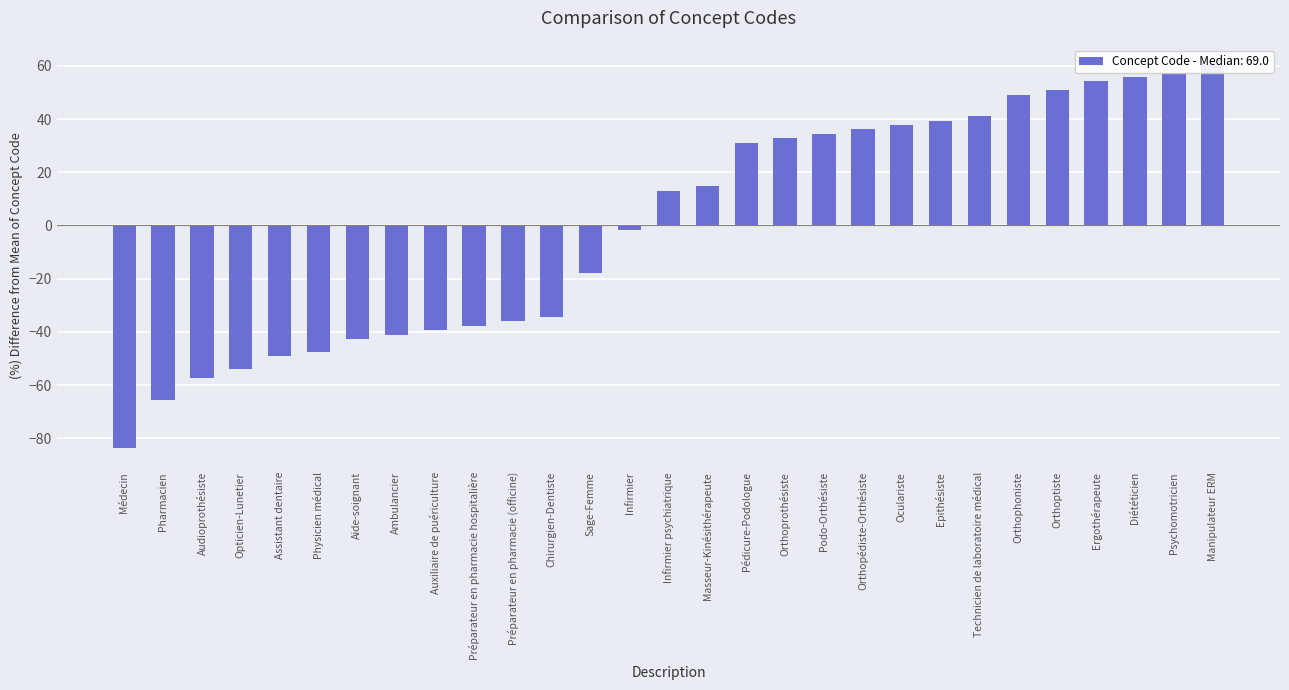

List the labels in order of value, smallest first.

Médecin, Pharmacien, Audioprothésiste, Opticien-Lunetier, Assistant dentaire, Physicien médical, Aide-soignant, Ambulancier, Auxiliaire de puériculture, Préparateur en pharmacie hospitalière, Préparateur en pharmacie (officine), Chirurgien-Dentiste, Sage-Femme, Infirmier, Infirmier psychiatrique, Masseur-Kinésithérapeute, Pédicure-Podologue, Orthoprothésiste, Podo-Orthésiste, Orthopédiste-Orthésiste, Oculariste, Epithésiste, Technicien de laboratoire médical, Orthophoniste, Orthoptiste, Ergothérapeute, Diététicien, Psychomotricien, Manipulateur ERM